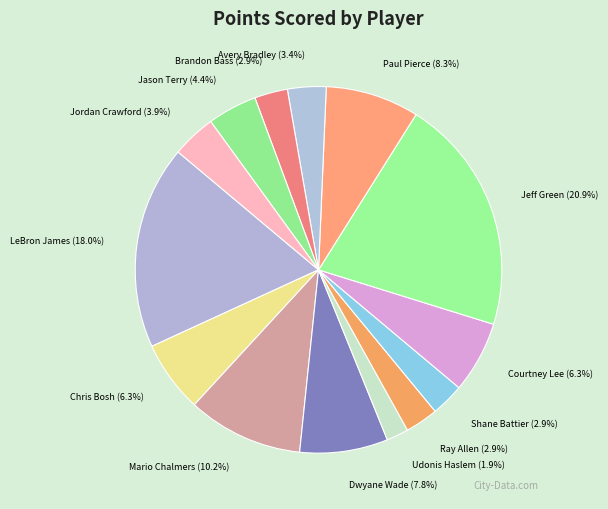

What is the ratio of the value at Udonis Haslem to the value at Jordan Crawford?

0.5